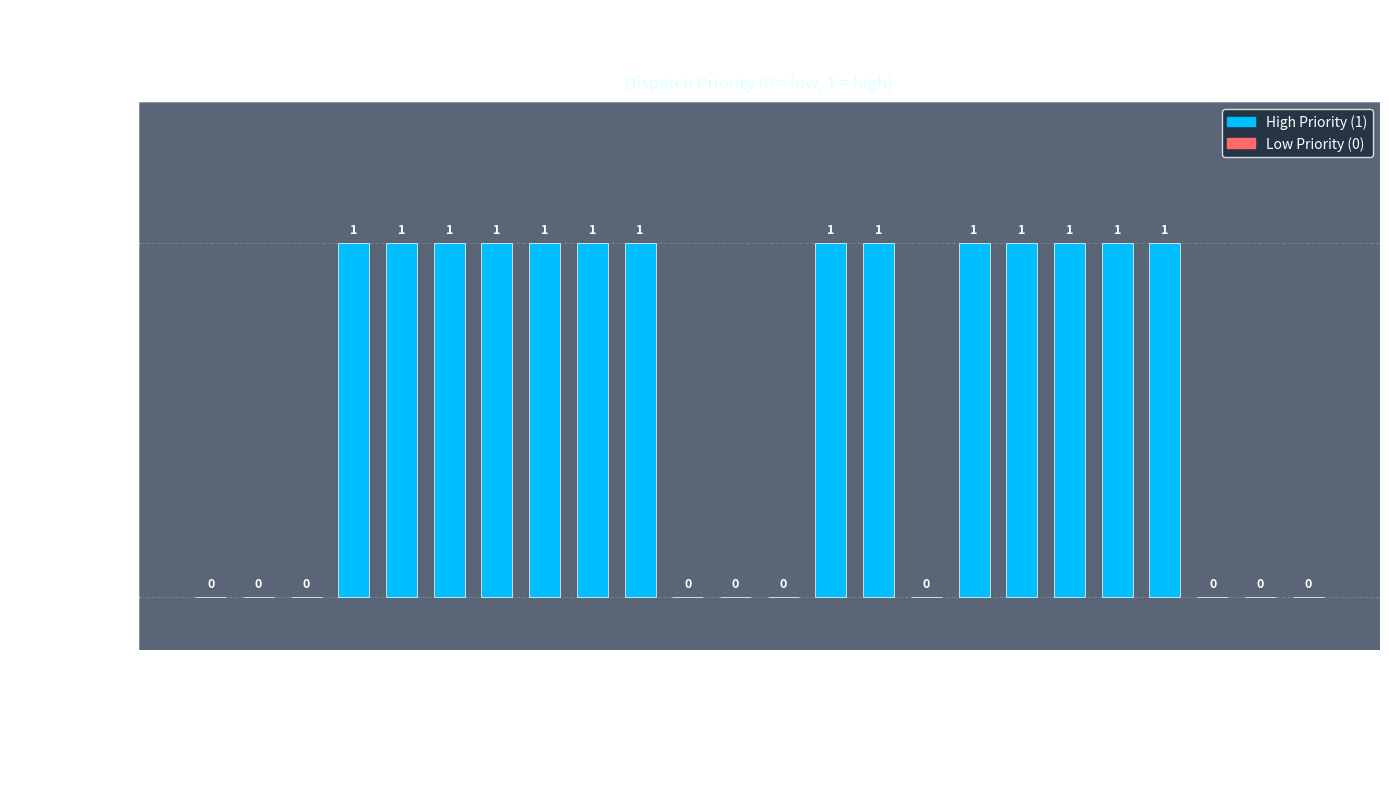

List the labels in order of value, largest first.

nuclear, hydro, onshore wind, solar PV, solar thermal, biomass, geothermal, offshore wind, crude oil, municipal solid waste, hard coal w CCS, natural gas combined cycle w CCS, biomass w CCS, lignite w CCS, hard coal, natural gas steam turbine, natural gas combined cycle, petroleum, natural gas peaker, lignite, heavy or residual fuel oil, small modular reactor, hydrogen combustion turbine, hydrogen combined cycle